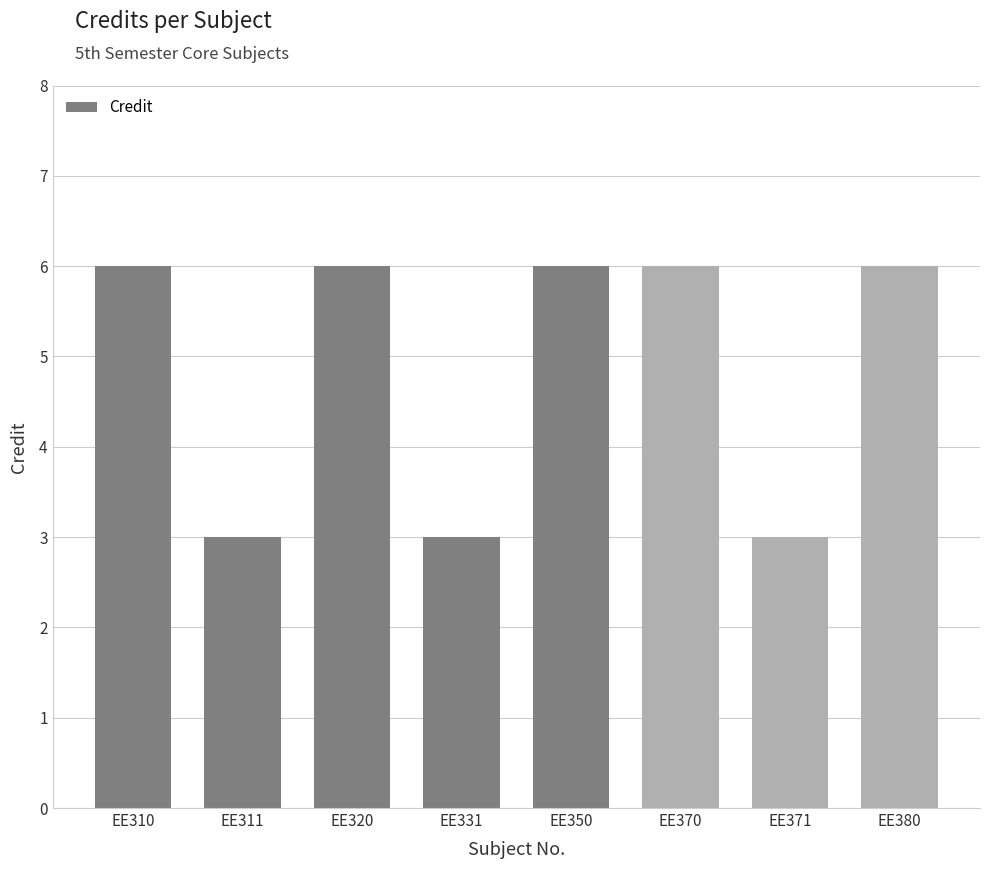

What is the greatest value displayed?

6